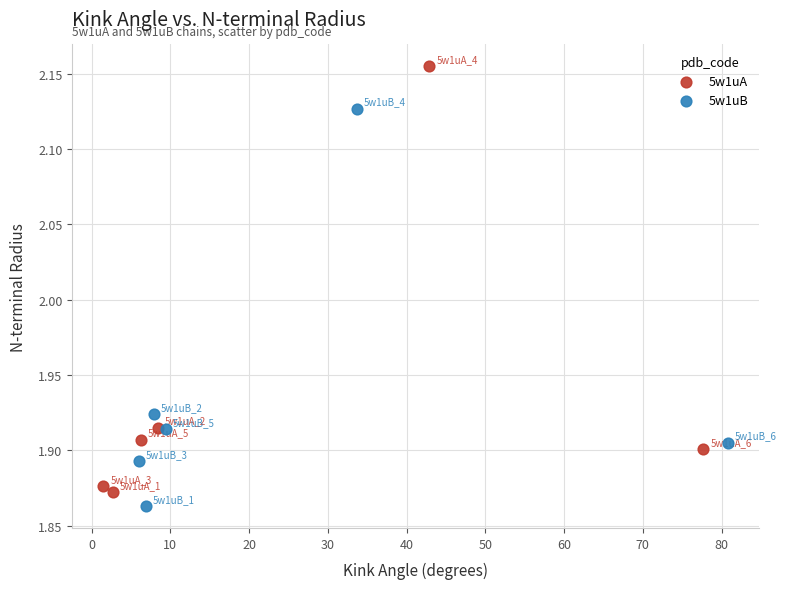

Which series reaches the minimum Y coordinate?

5w1uB